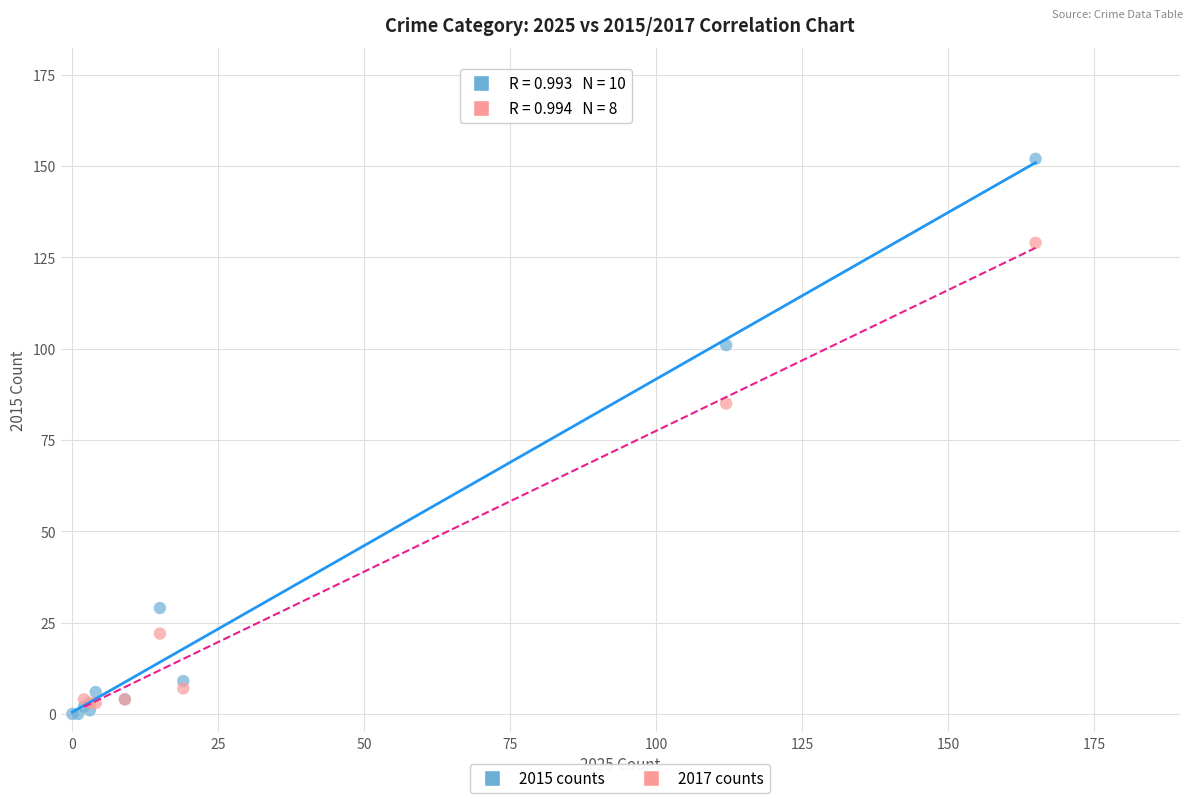

Which series has the widest spread of Y values?

2015 counts